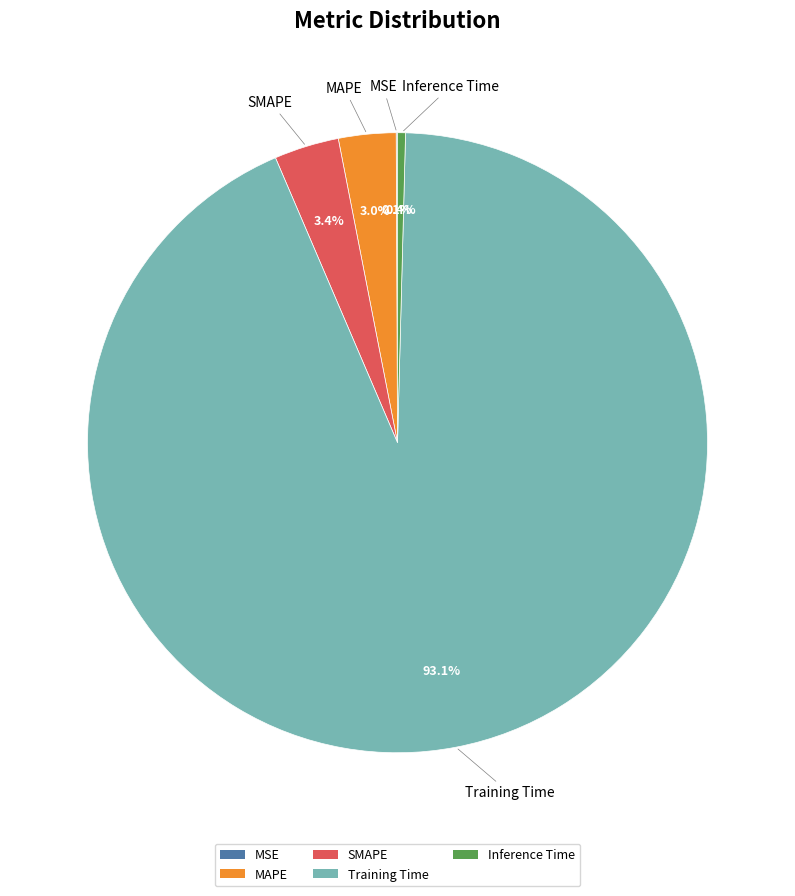

Is it true that MAPE is 3% of the pie?

True